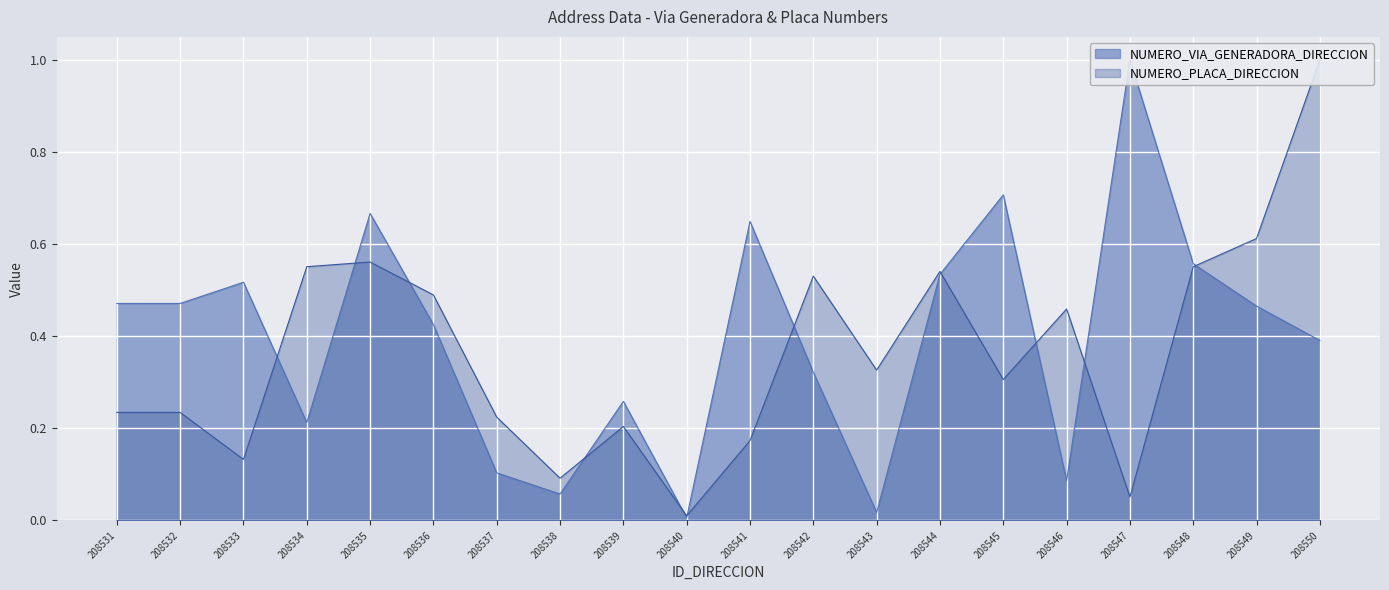

Is it true that NUMERO_PLACA_DIRECCION equals 0.3 at 208539?

False